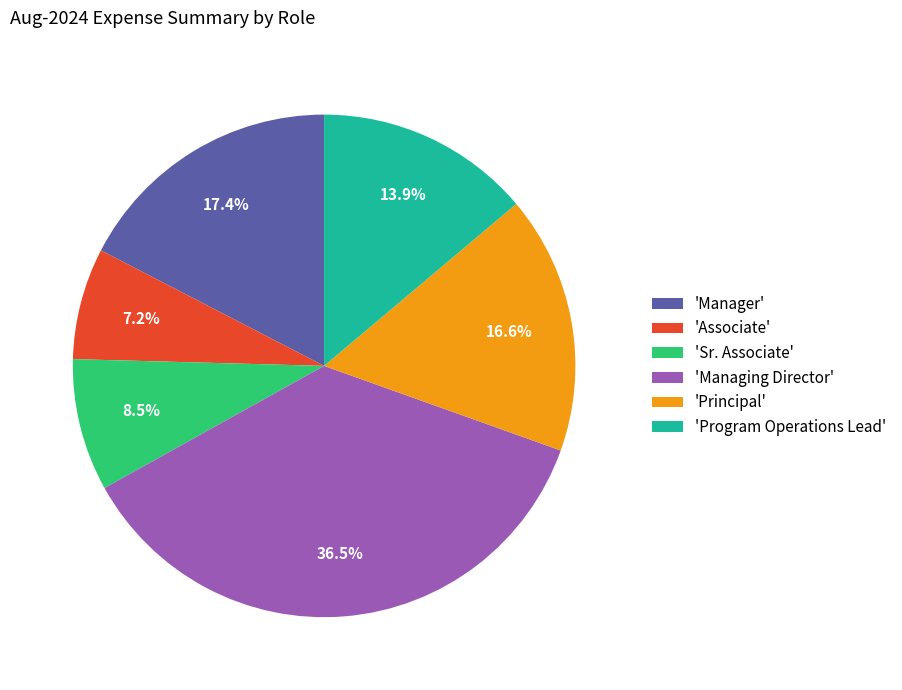

What is the largest slice in the pie chart?

'Managing Director'